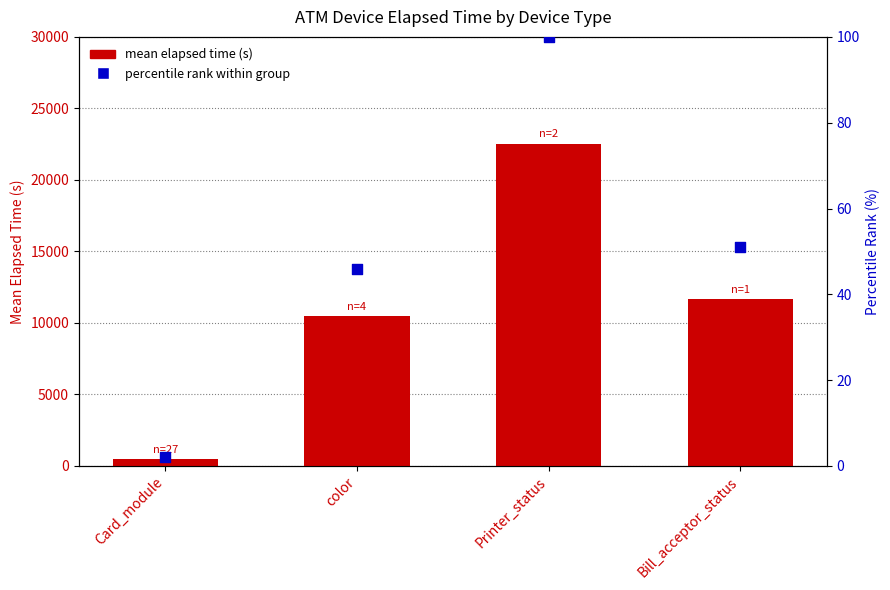

Which series contains the lowest Y value?

percentile rank within group